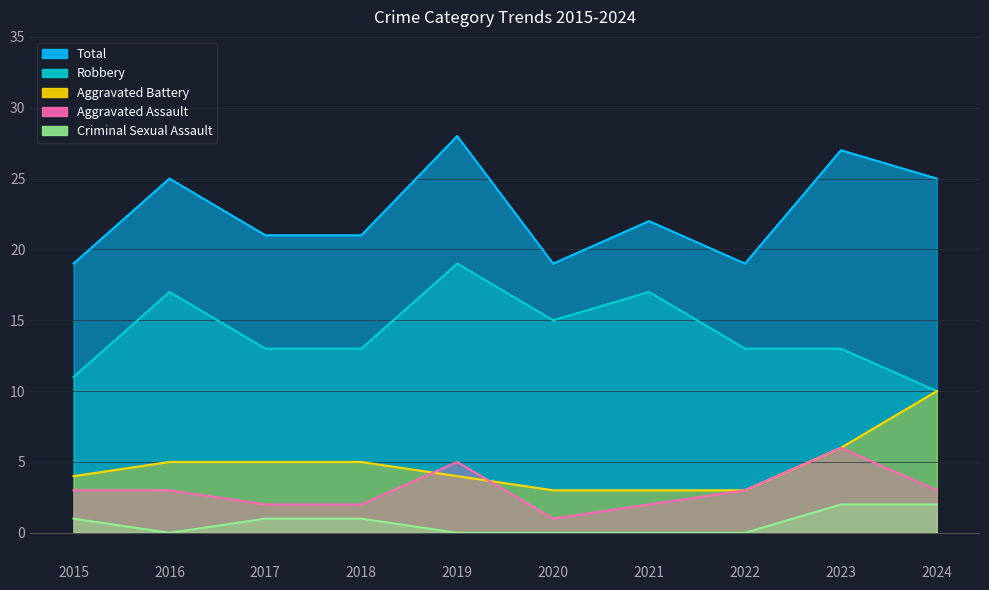

True or false: Criminal Sexual Assault and Aggravated Assault cross at least once.

False